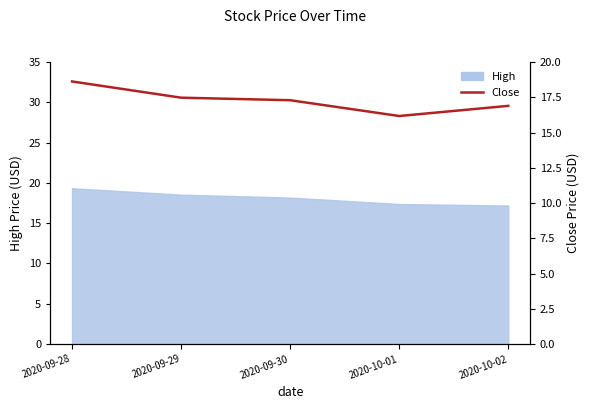

What is the label of the 4th point from the left?

2020-10-01